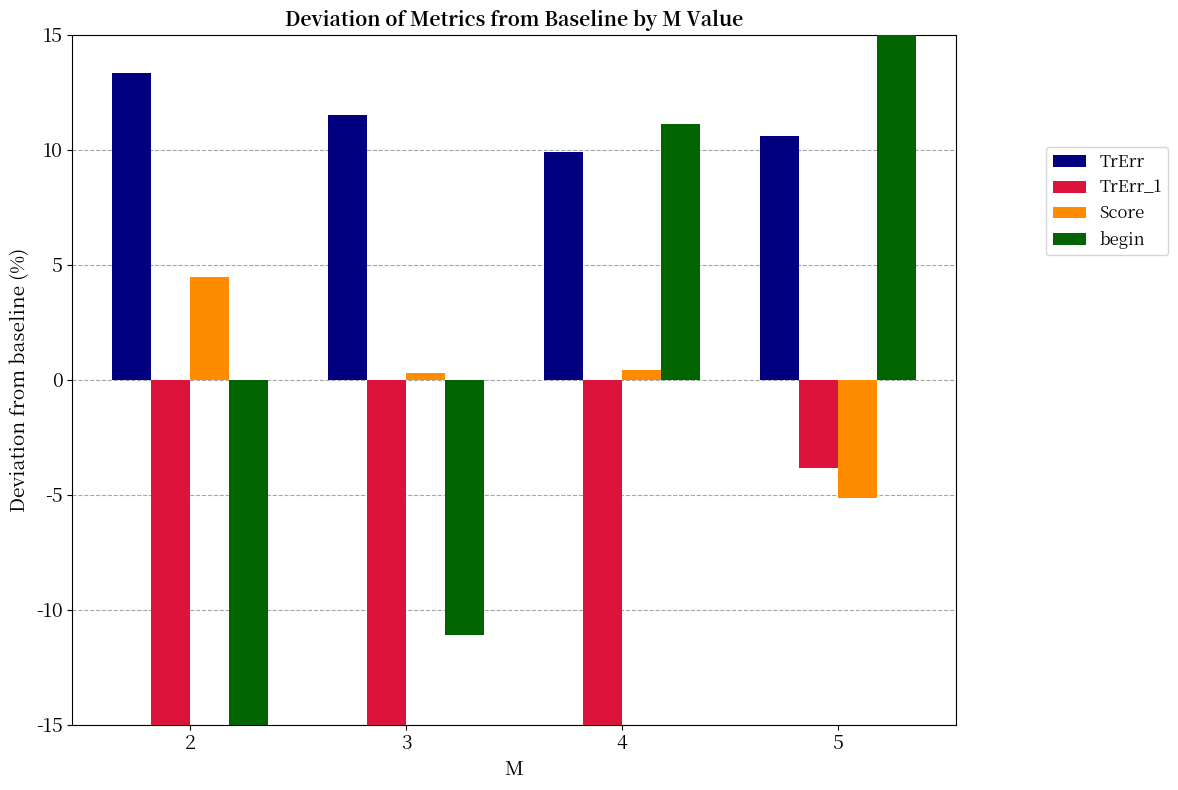

How many series are shown in this chart?

4